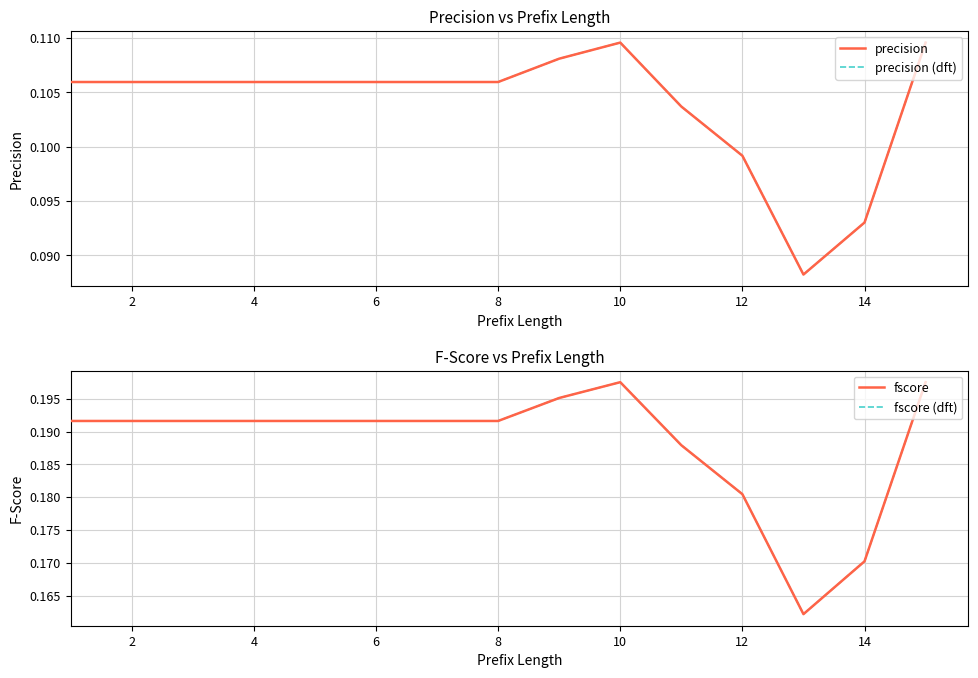

How many lines are shown in the chart?

4